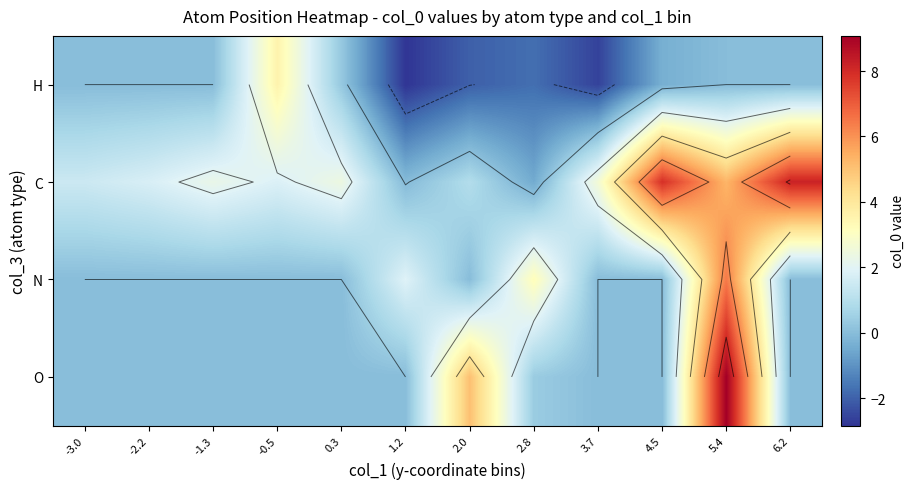

How many values in the H series exceed 0?

2